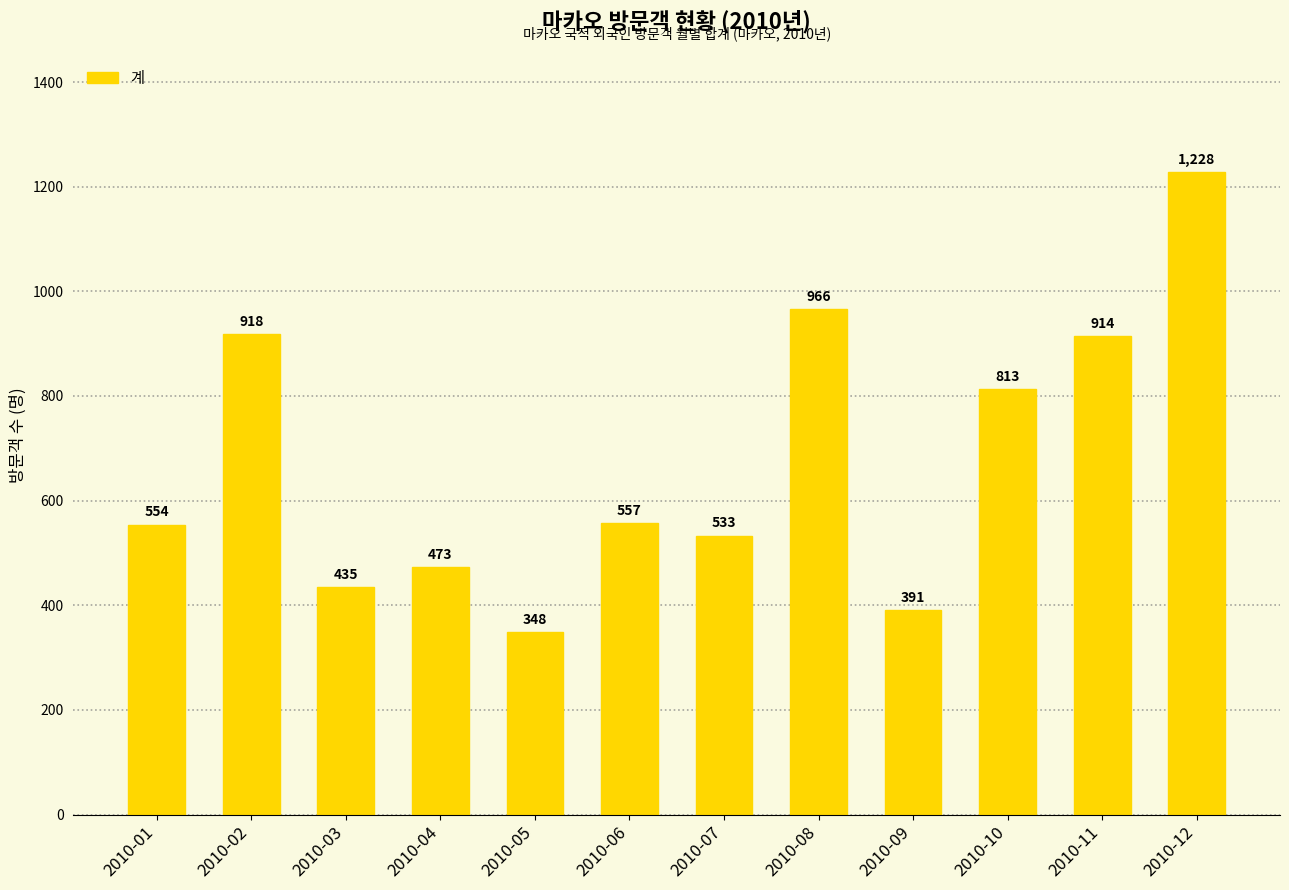

What is the value of the 4th bar from the left?

473